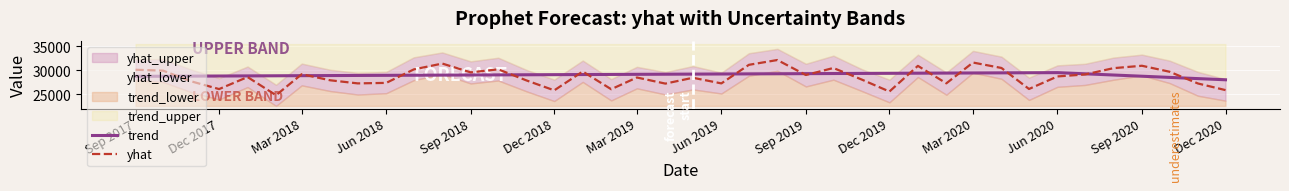

At how many categories does at least one series exceed 28763?

38